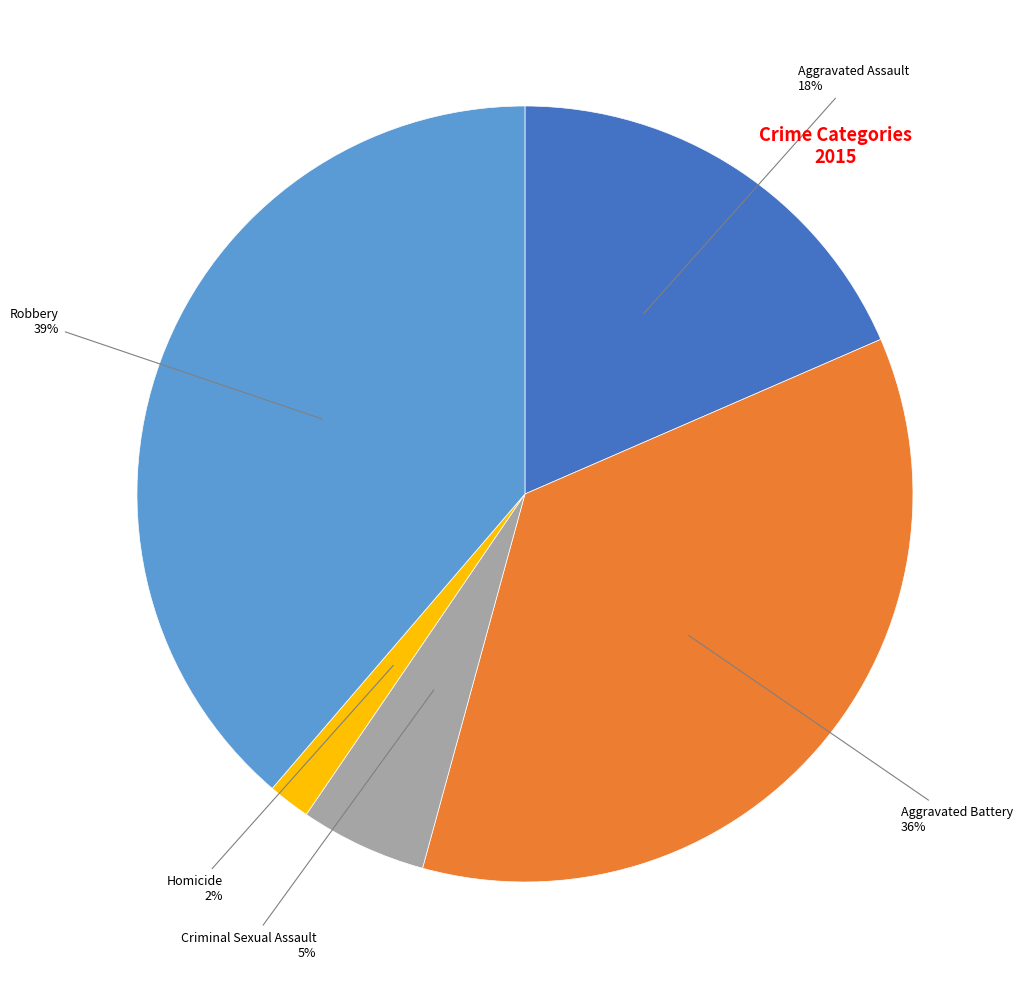

Does any single category account for the majority?

No